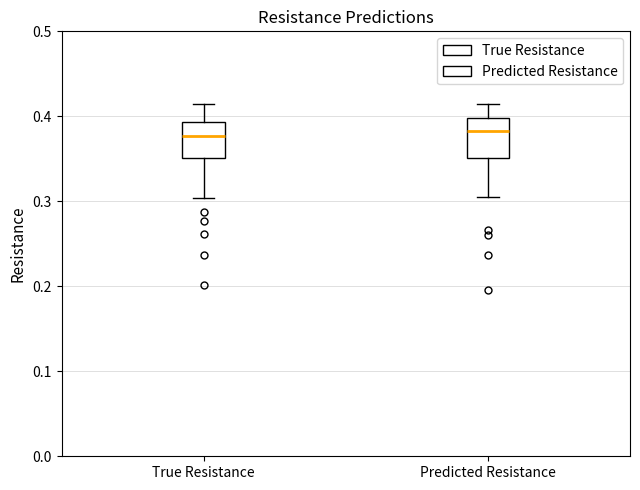

Where is the lower edge of the box for True Resistance on the y-axis? The values are not printed on the chart, so give them approximately, as read against the axis.

0.35